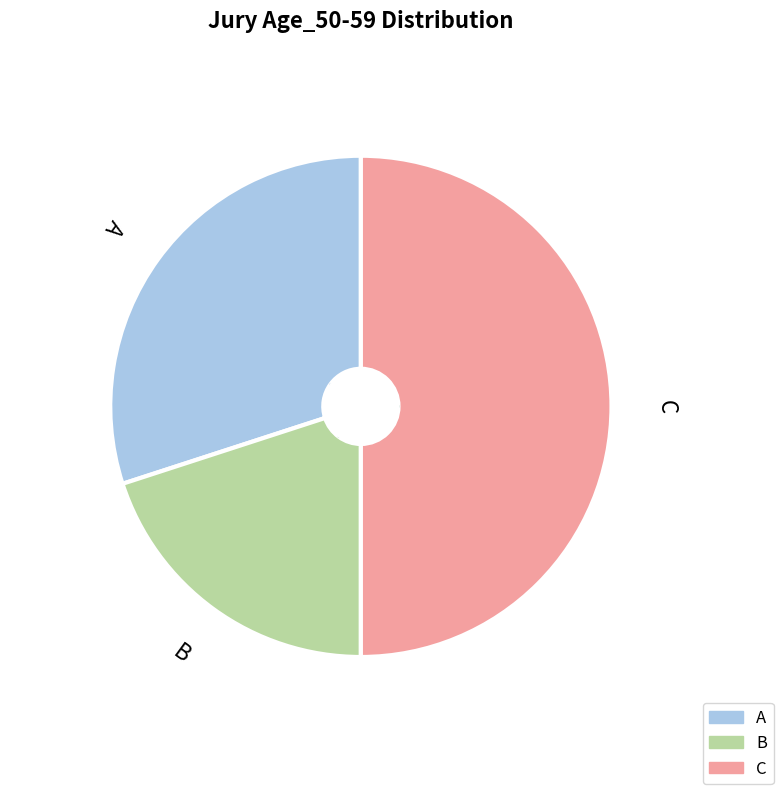

To the nearest percent, what is the average slice percentage?

33%